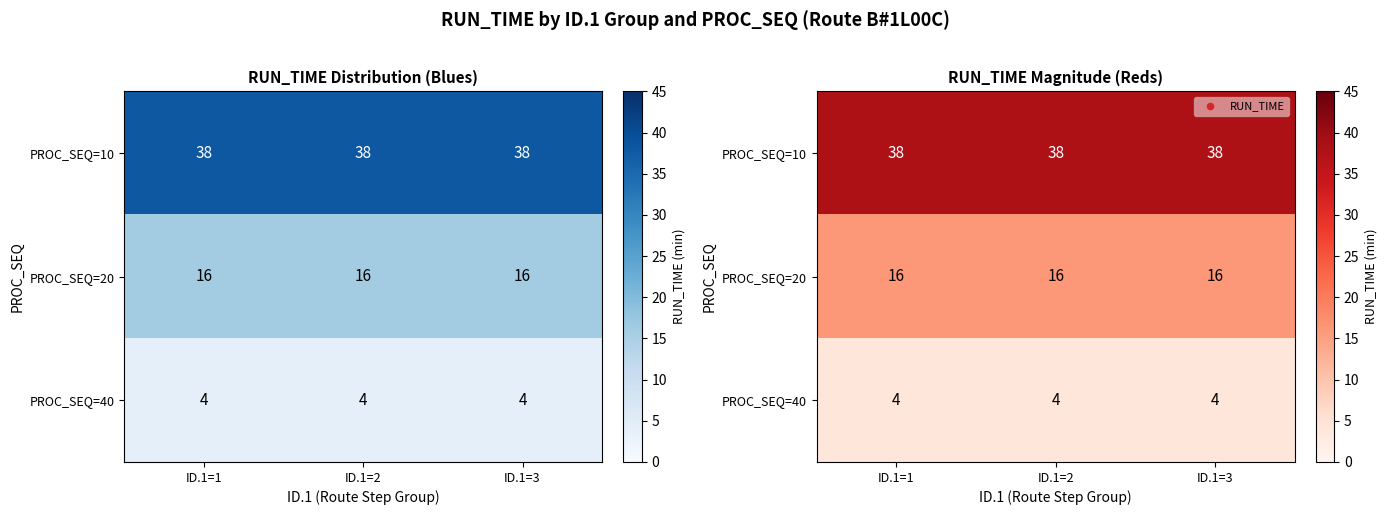

How many data points does each series have?

3